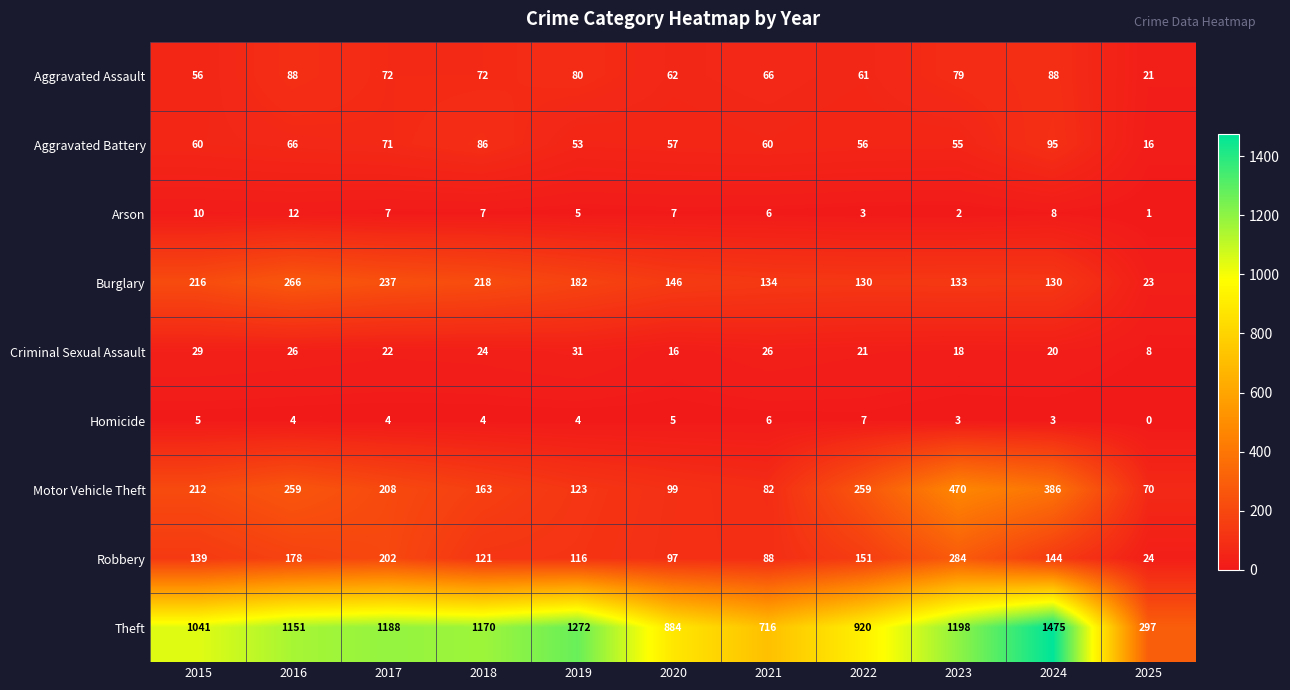

Where is Aggravated Assault nearest to the value 54?

2015